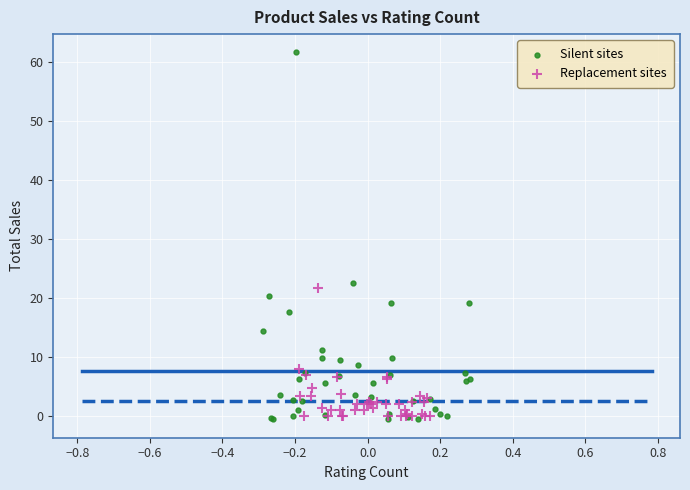

Which series reaches the maximum Y coordinate?

Silent sites